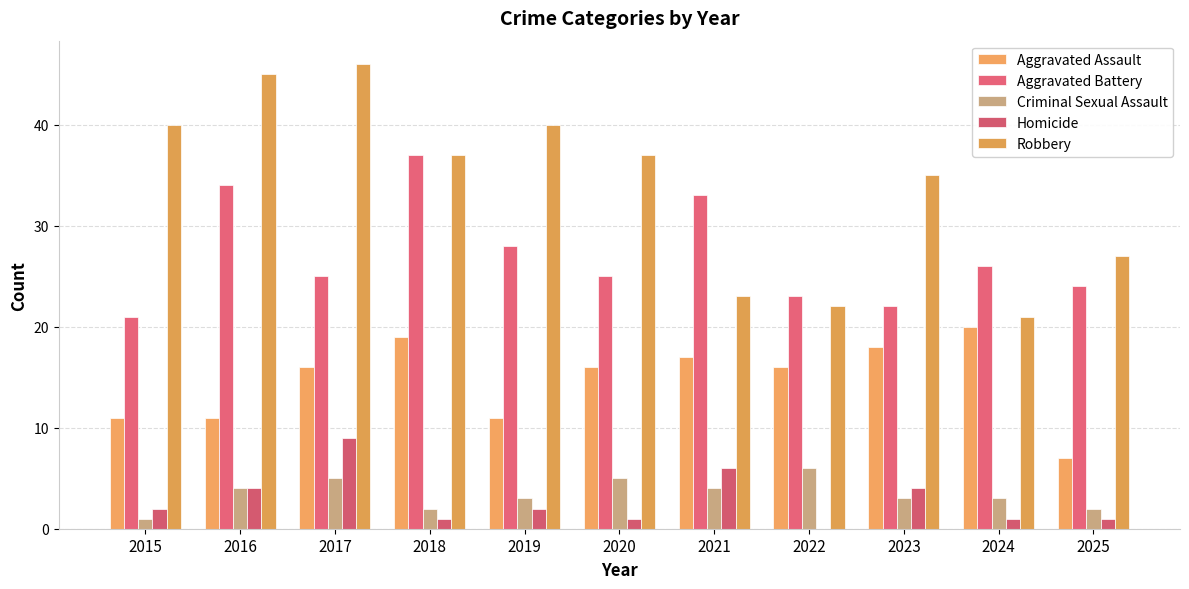

Does the chart contain stacked bars?

No